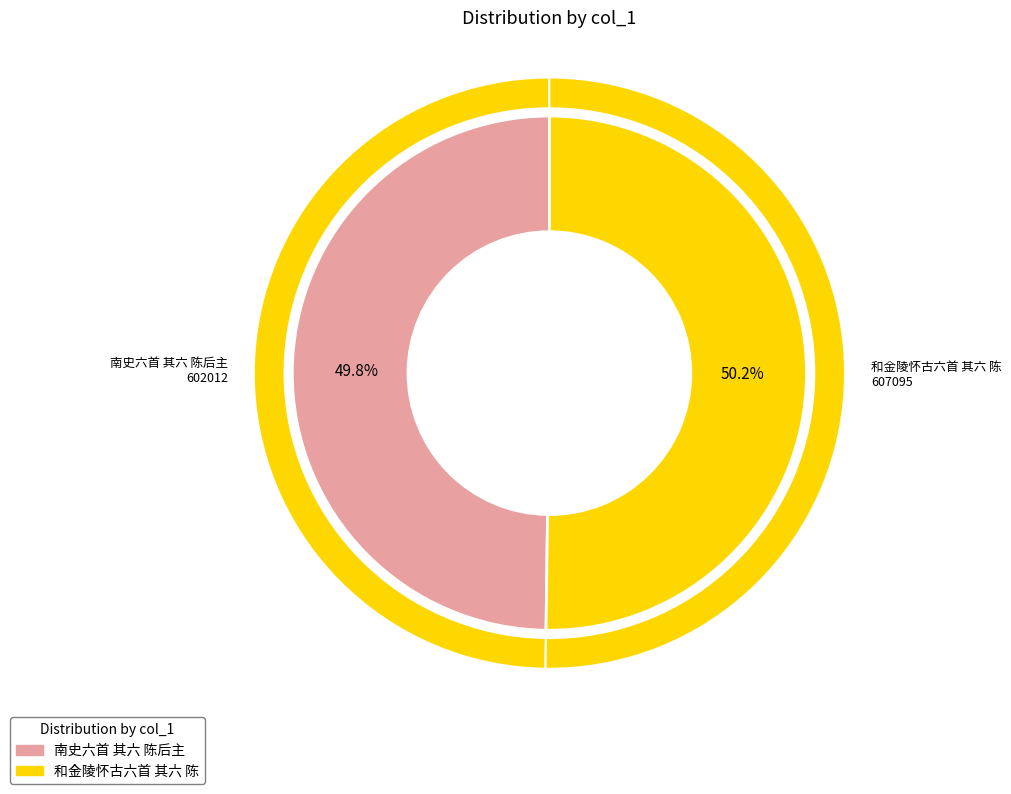

Is it true that 和金陵怀古六首 其六 陈 is 61% of the pie?

False